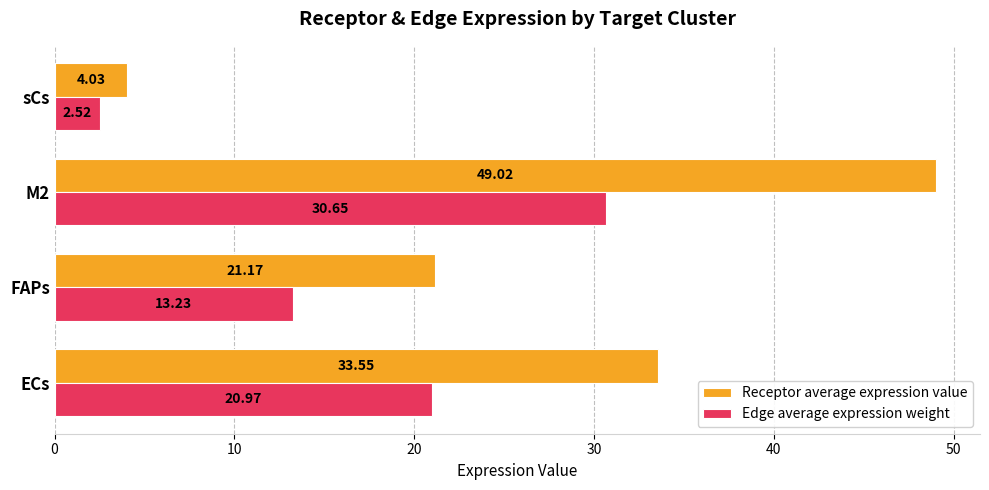

Which series has the widest spread of values?

Receptor average expression value